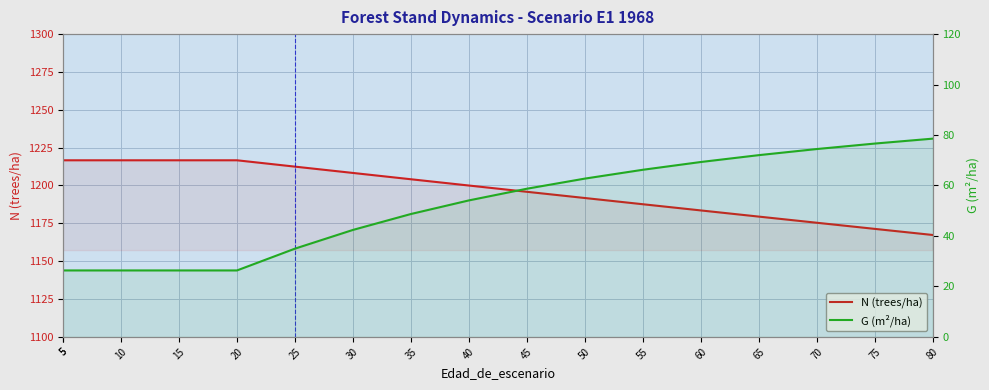

What is the difference between the maximum and minimum values in the G (m²/ha) series?

52.2